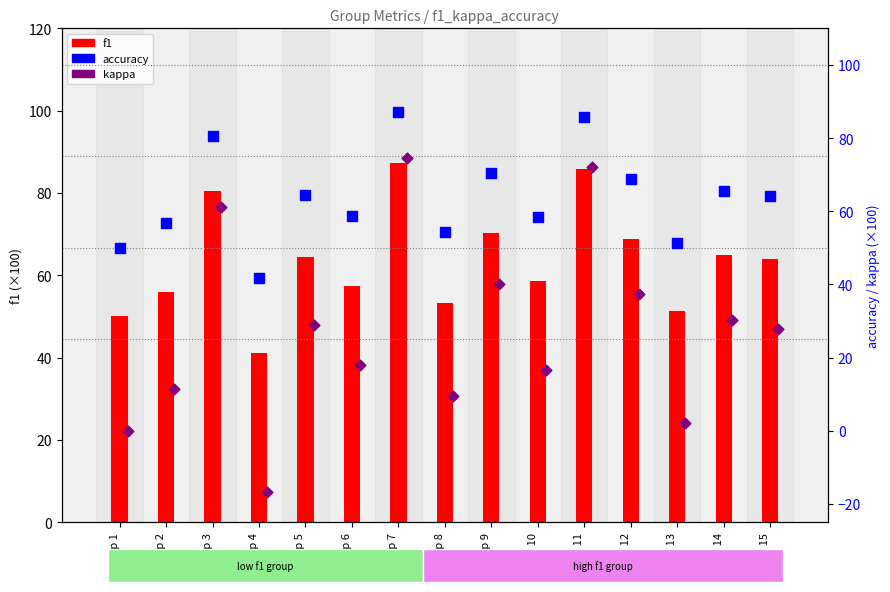

Which series has the largest total across all categories?

accuracy